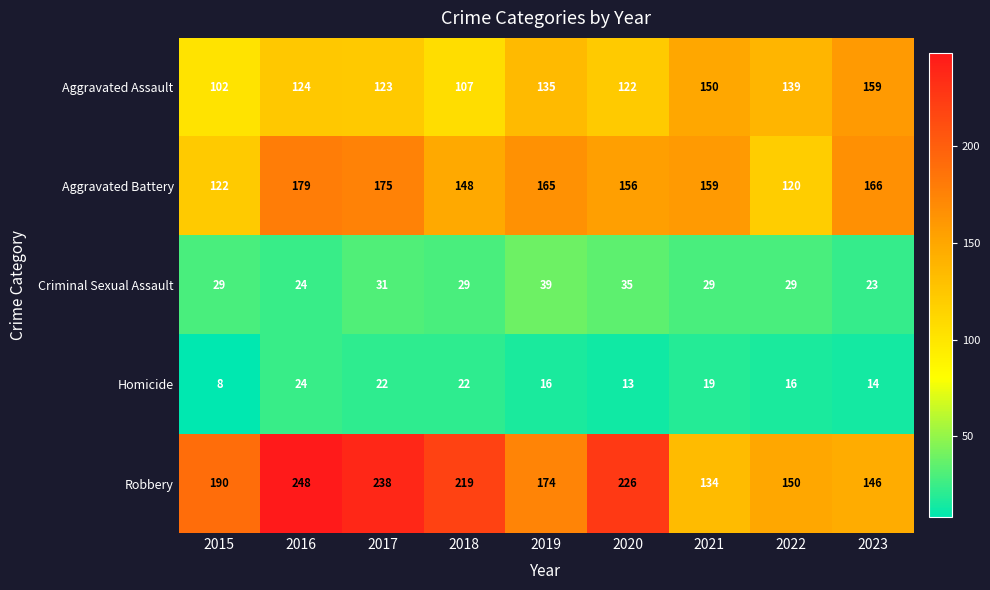

What is the greatest value displayed?

248